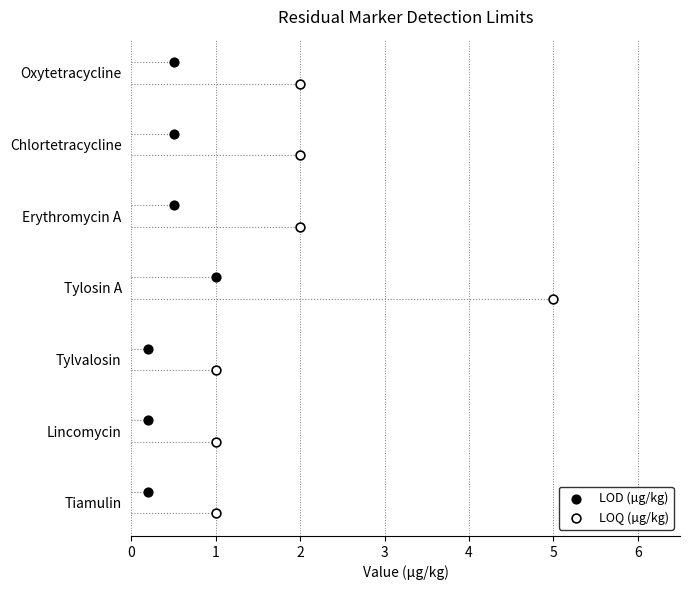

What are all the series names shown in the legend?

LOD (µg/kg), LOQ (µg/kg)